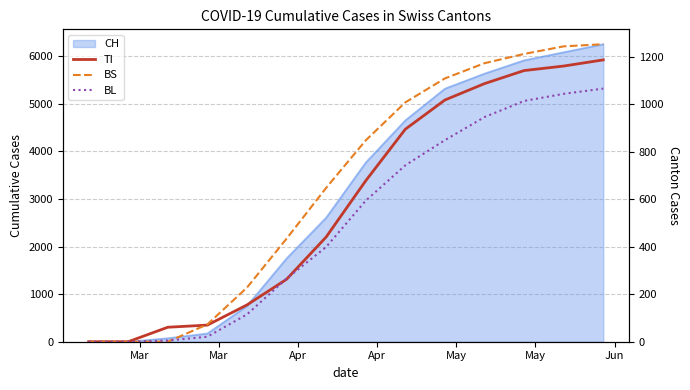

How many values in the TI series are below 678?

7